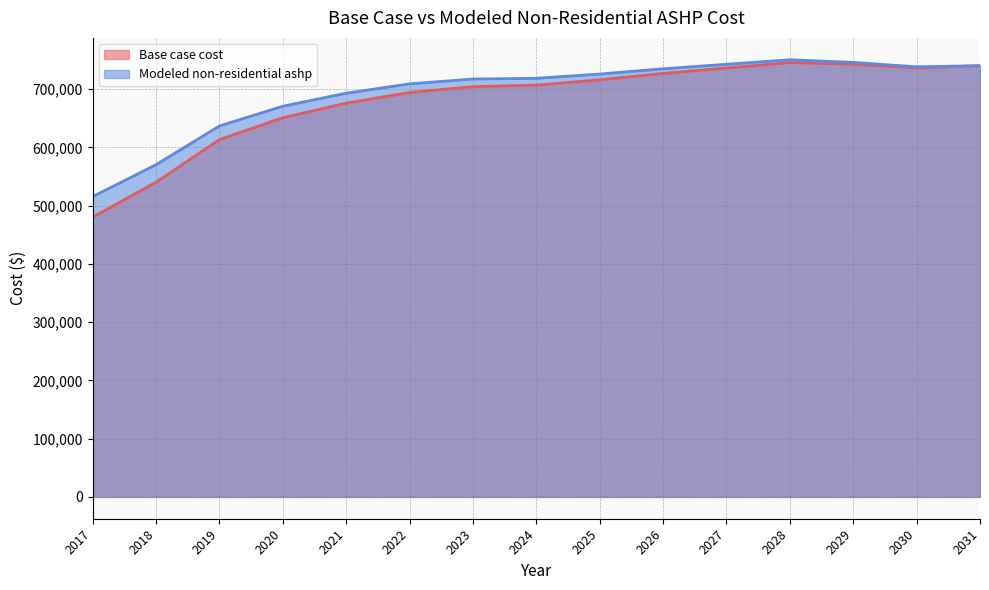

How many categories are shown in the chart?

15